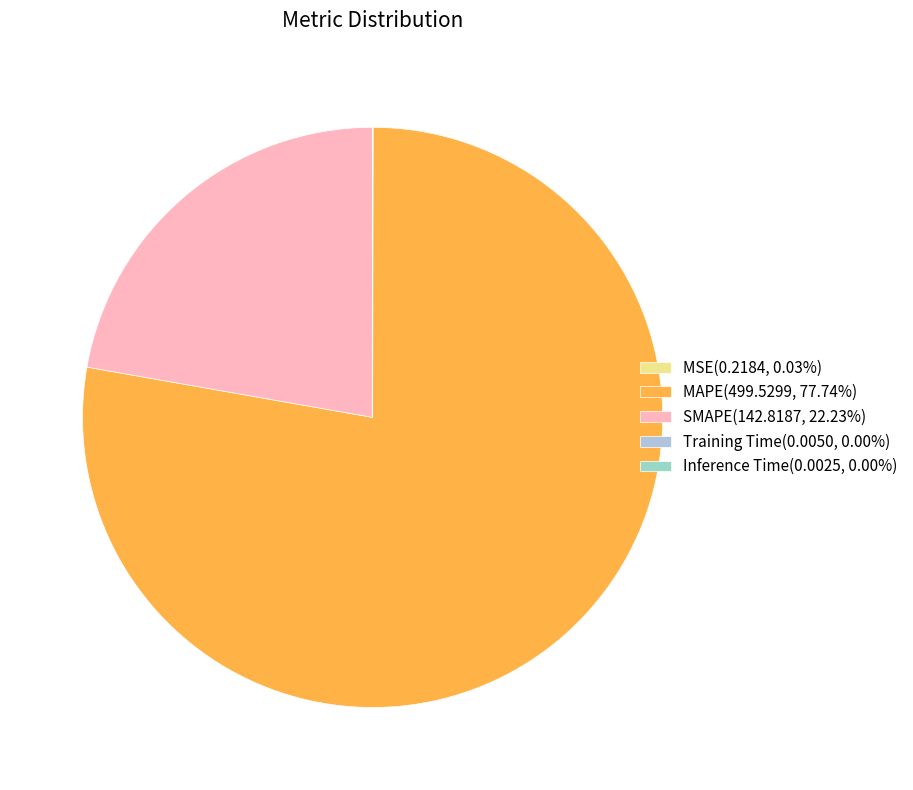

What percentage do MSE and SMAPE together represent?

22.3%